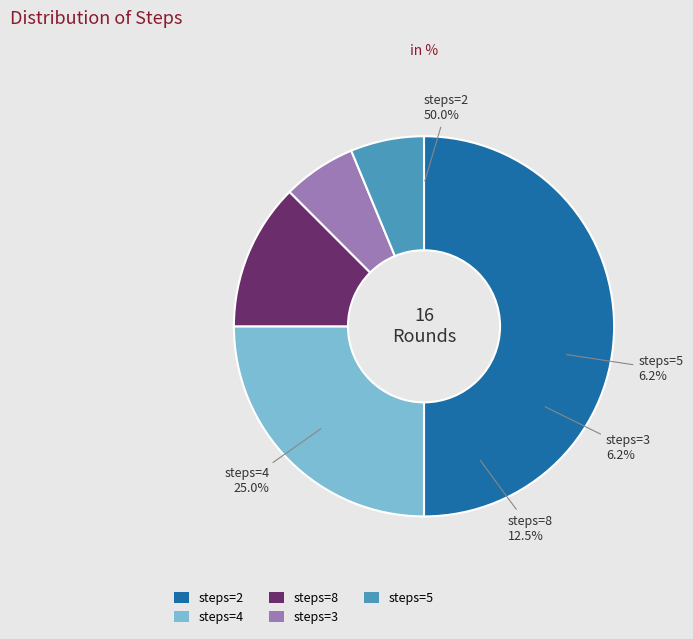

Count the number of slices in the pie.

5